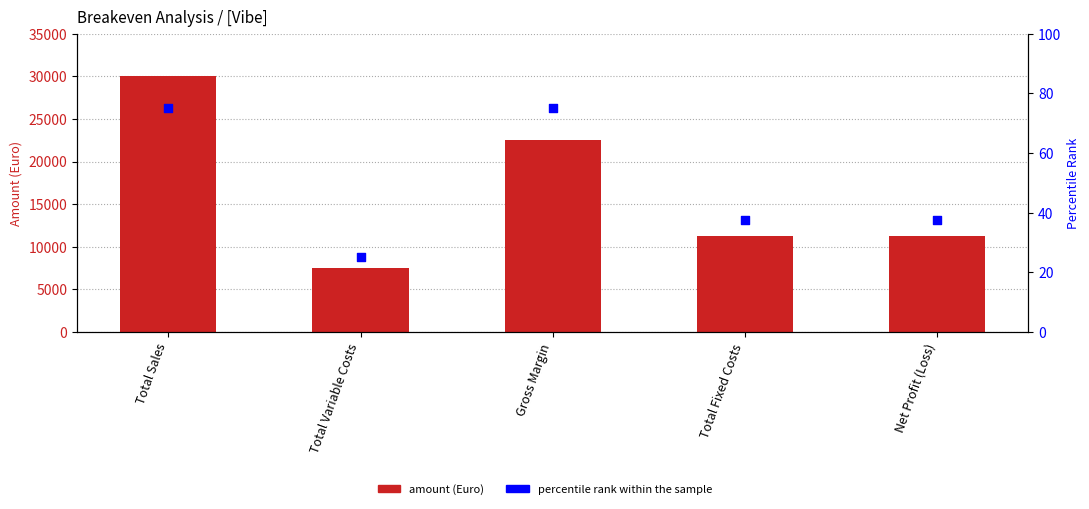

Which series has the largest total across all categories?

amount (Euro)